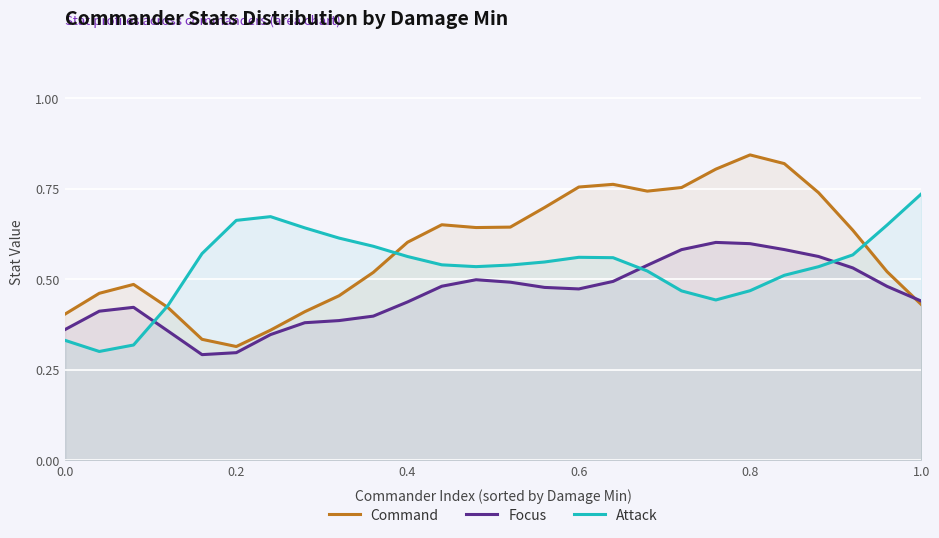

True or false: Command and Attack intersect in this chart.

True